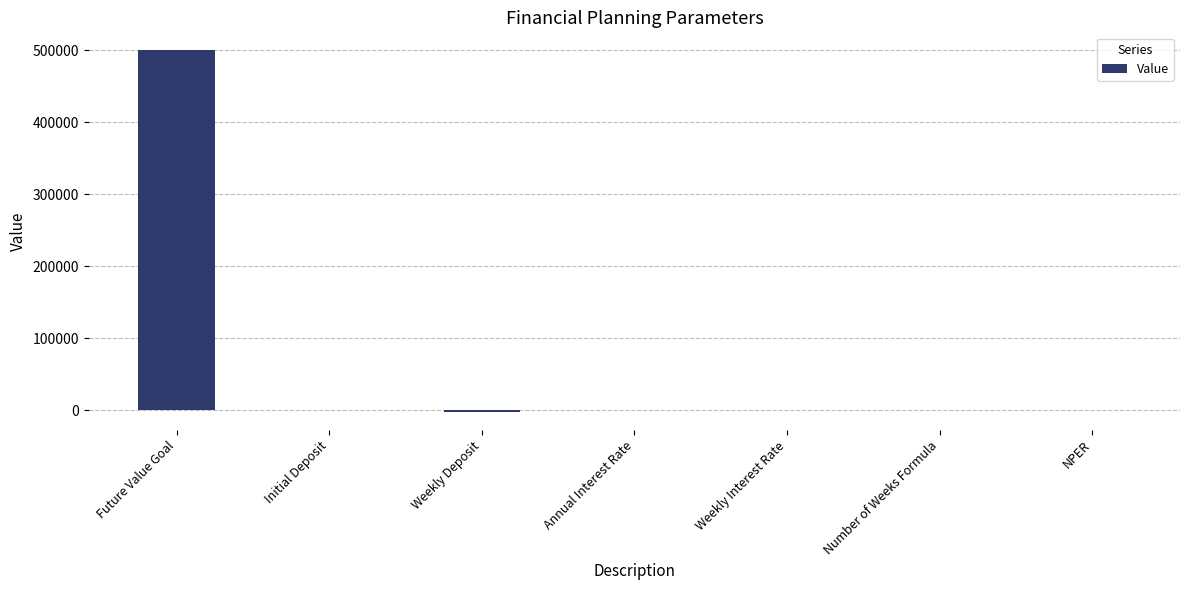

How many series are shown in this chart?

1